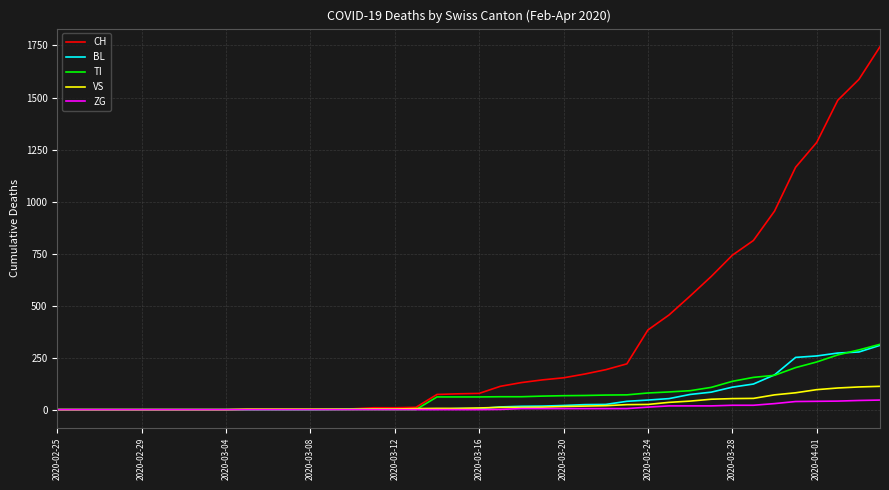

What is the highest value of the CH series?

1744